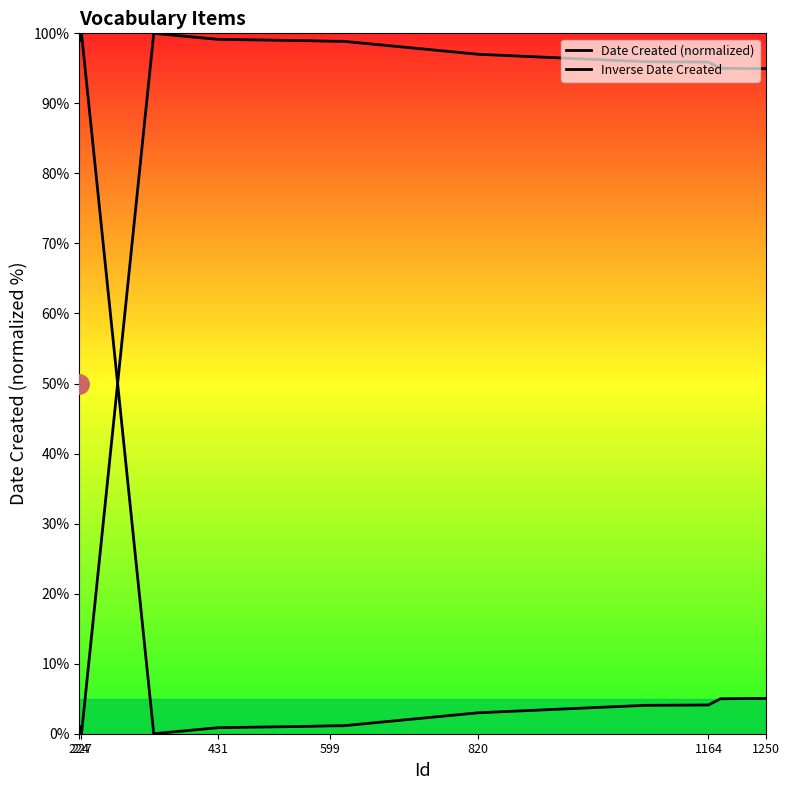

Which series has the largest total across all categories?

Inverse Date Created